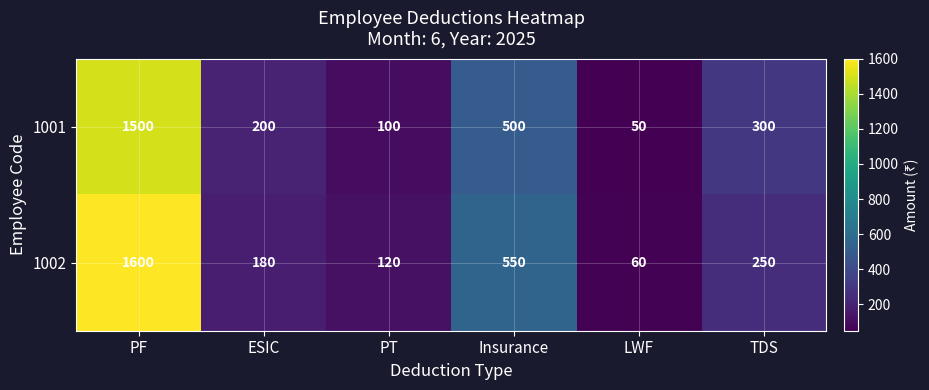

Is the value of 1001 at PF greater than the value of 1002 at TDS?

Yes